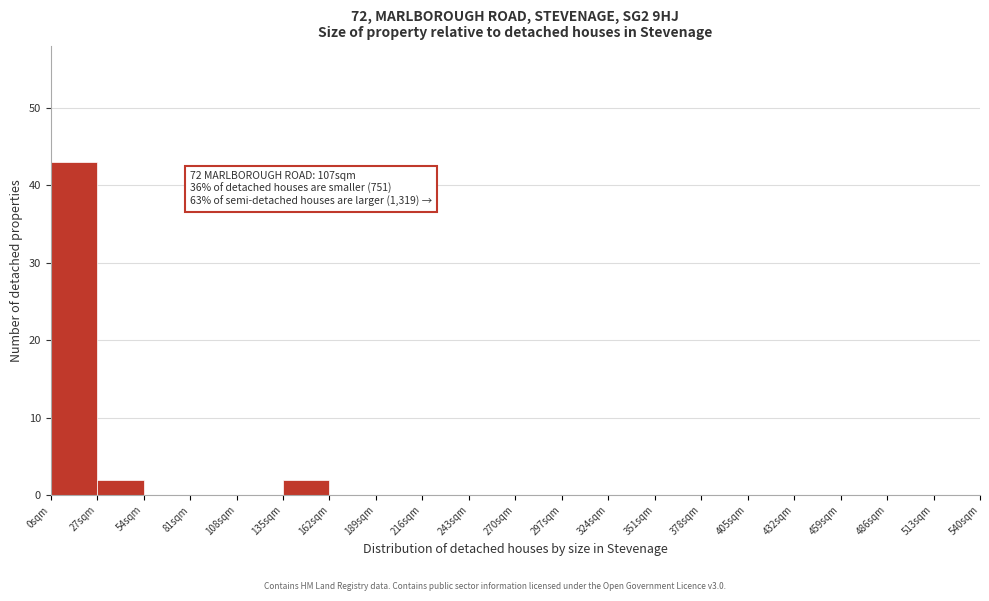

Over which range of the x-axis is the bar tallest?

0 to 27